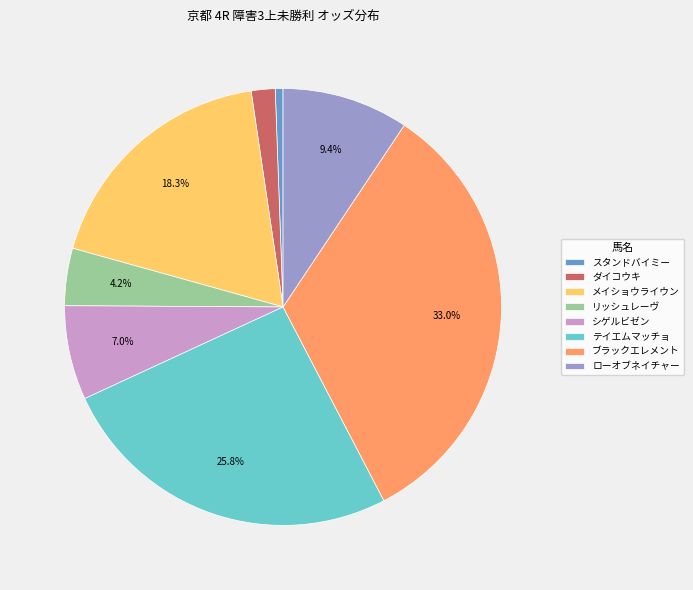

To the nearest percent, what is the difference between the largest and smallest slice percentages?

32%